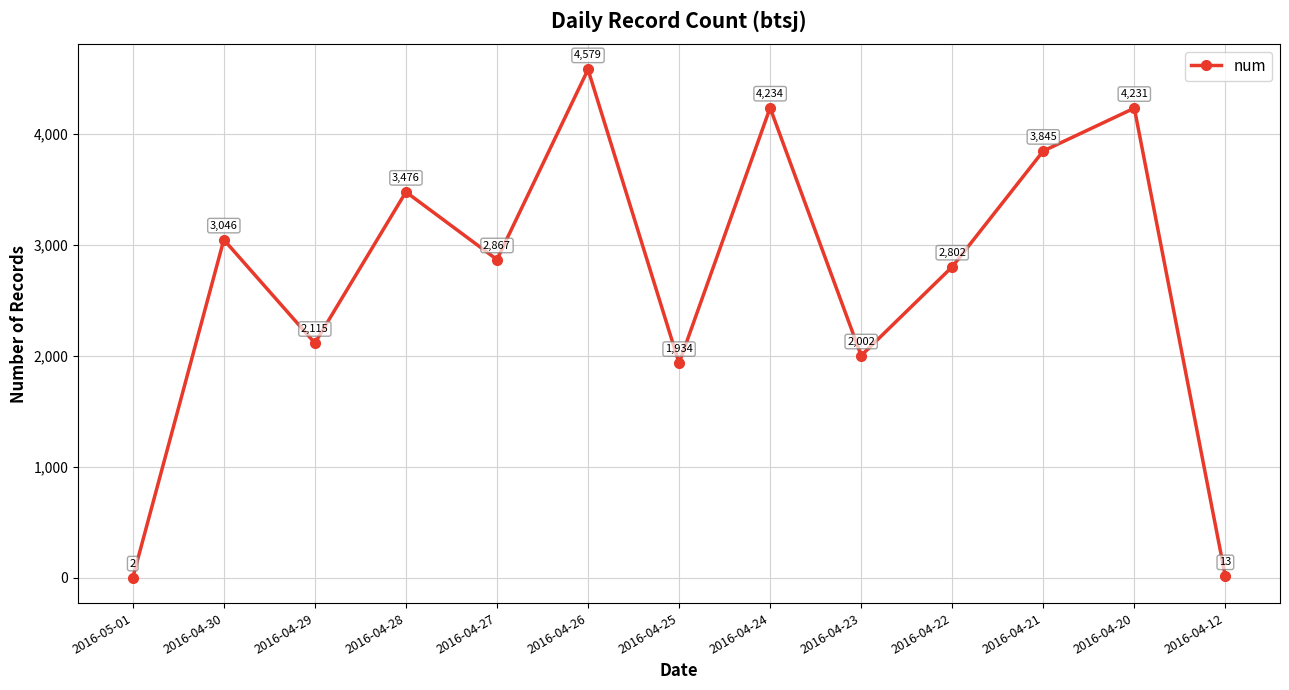

What is the difference between the values at 2016-04-25 and 2016-04-22?

868